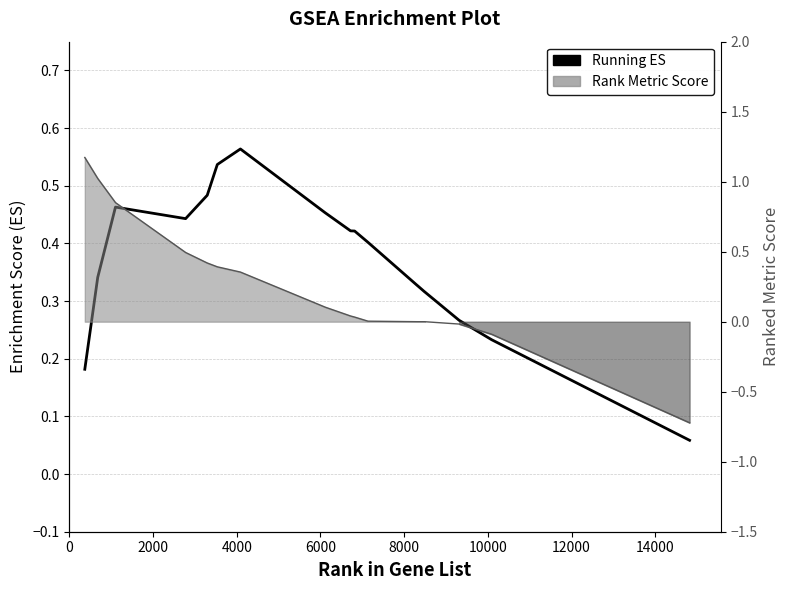

True or false: Rank Metric Score and Running ES intersect in this chart.

True